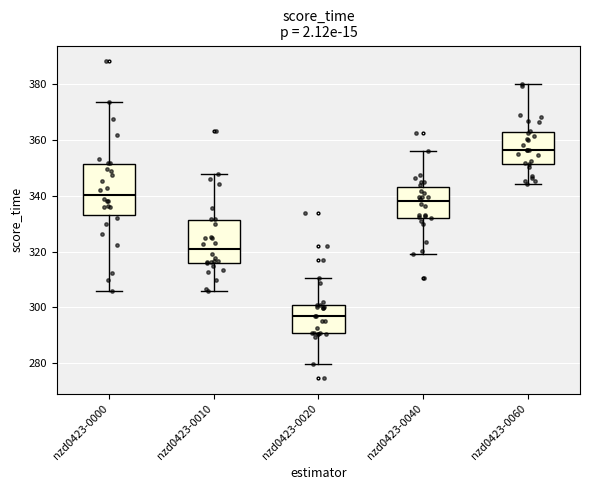

Reading left to right, read every box against the y-axis: the position of its median line, the range the box covers, and the ends of its whiskers. The values are not printed on the chart, so give them approximately, as read against the axis.

nzd0423-0000: median 340, box 332 to 352, whiskers 306 to 374
nzd0423-0010: median 320, box 316 to 332, whiskers 306 to 348
nzd0423-0020: median 296, box 290 to 302, whiskers 280 to 310
nzd0423-0040: median 338, box 332 to 344, whiskers 320 to 356
nzd0423-0060: median 356, box 352 to 362, whiskers 344 to 380